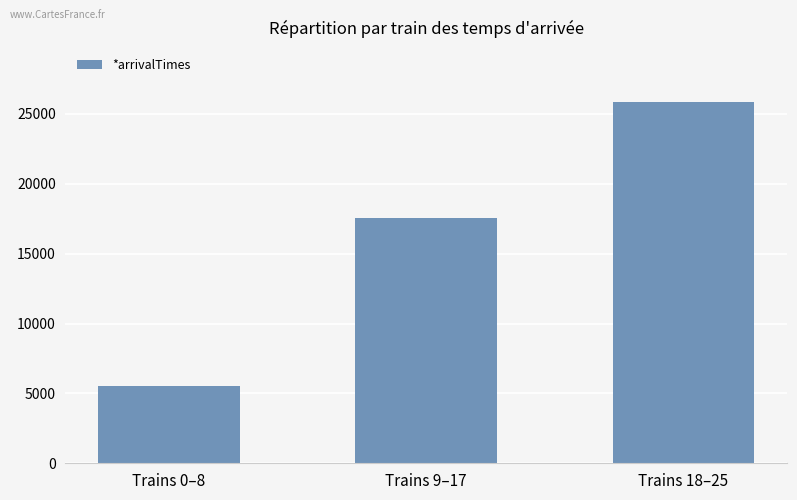

How many bars are there in total?

3